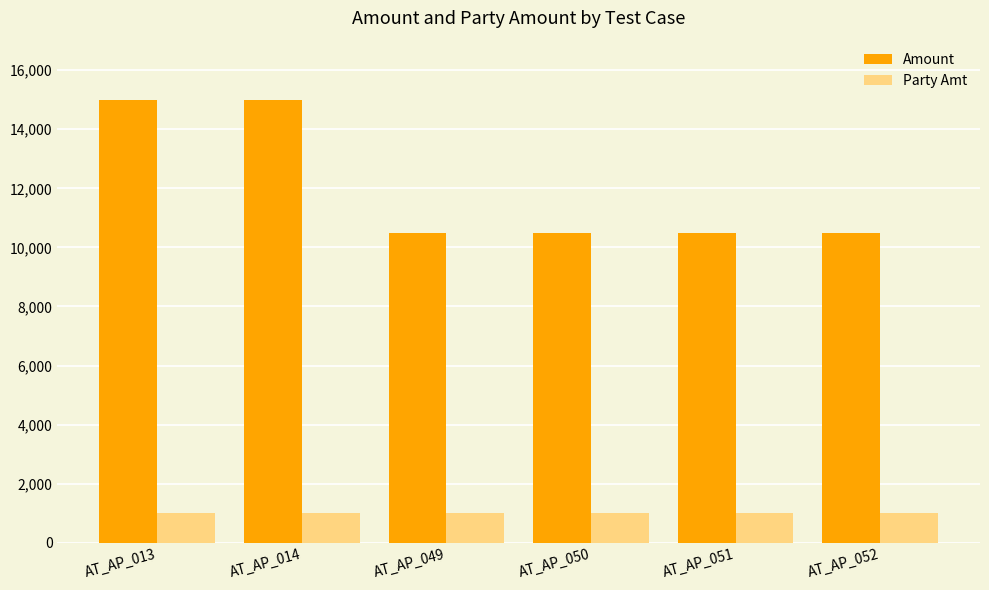

The Amount series shows 15006 at AT_AP_052. True or false?

False